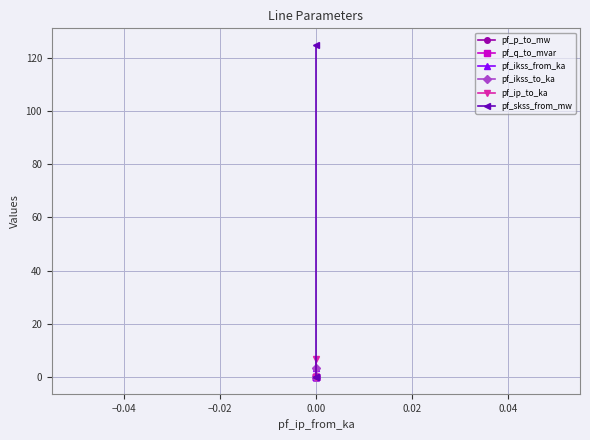

Rank the series by their maximum value, from highest to lowest.

pf_skss_from_mw, pf_ip_to_ka, pf_ikss_from_ka, pf_ikss_to_ka, pf_q_to_mvar, pf_p_to_mw